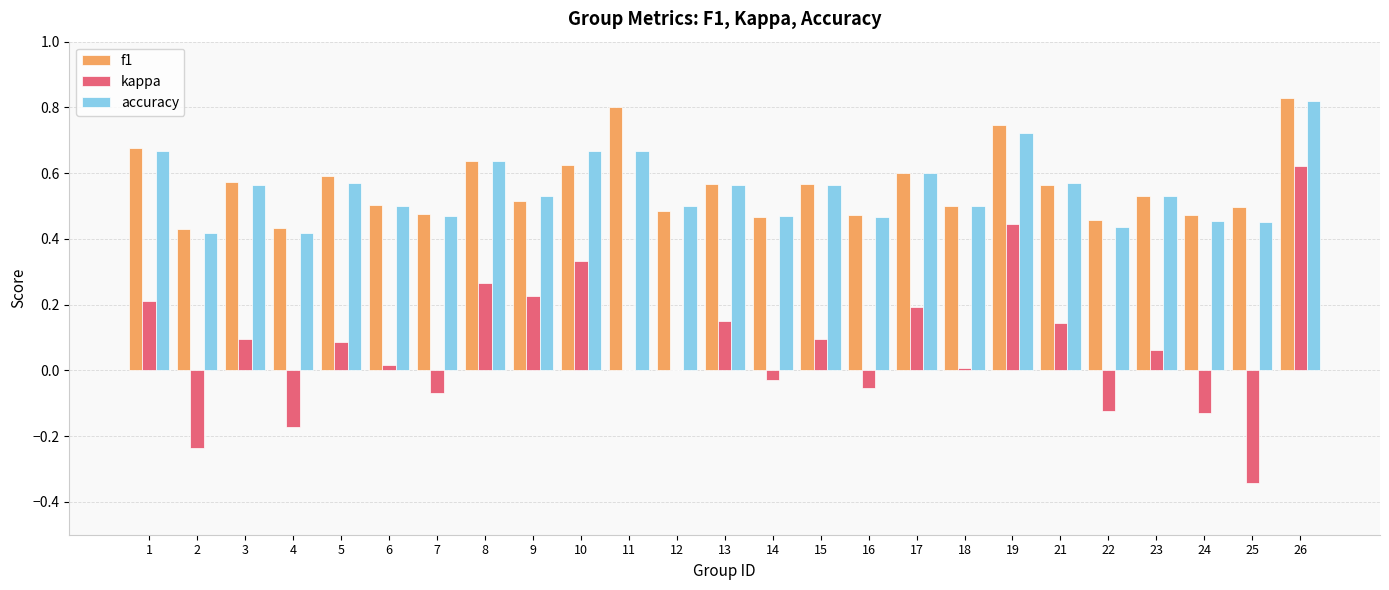

Is the value of f1 at 12 greater than the value of kappa at 22?

Yes